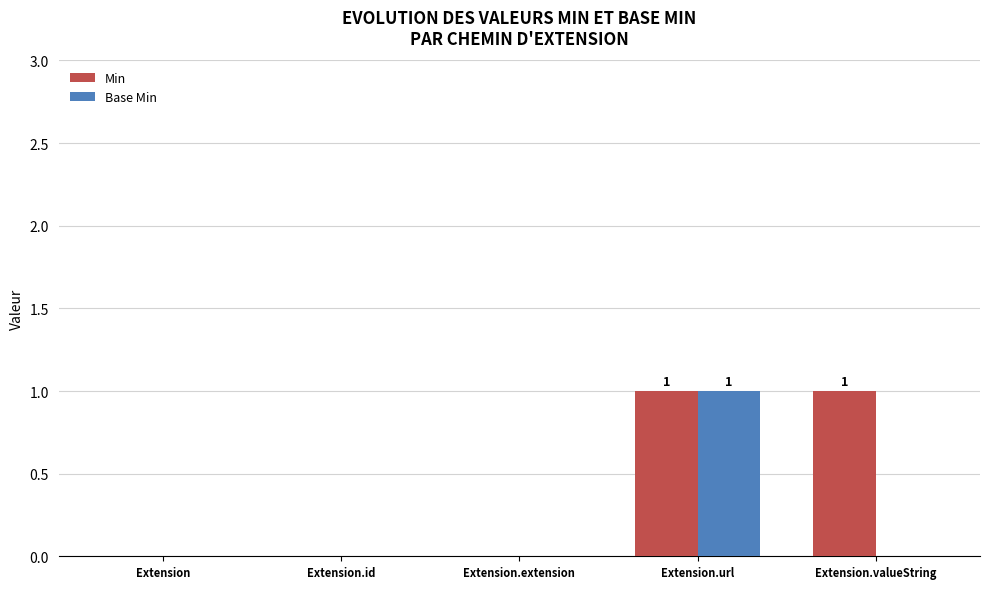

The value of Base Min at Extension.extension is 1. True or false?

False